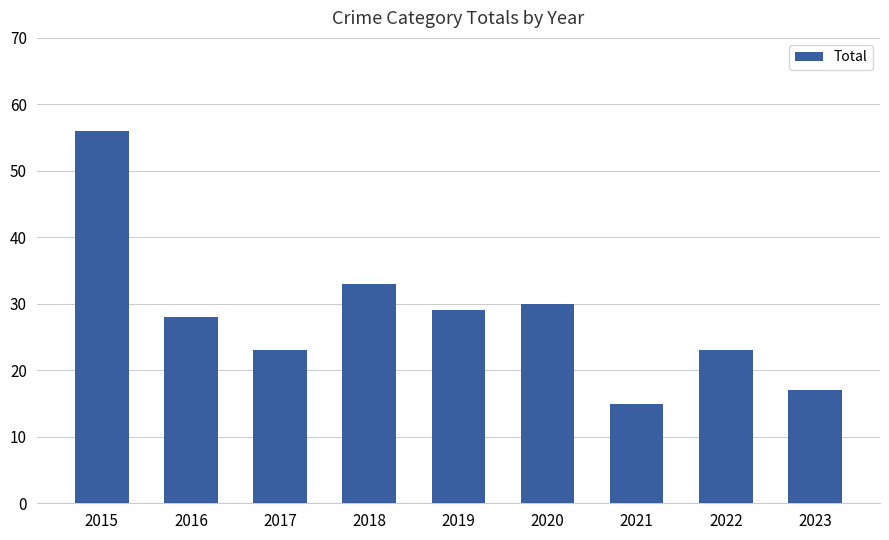

What is the minimum value shown in the chart?

15